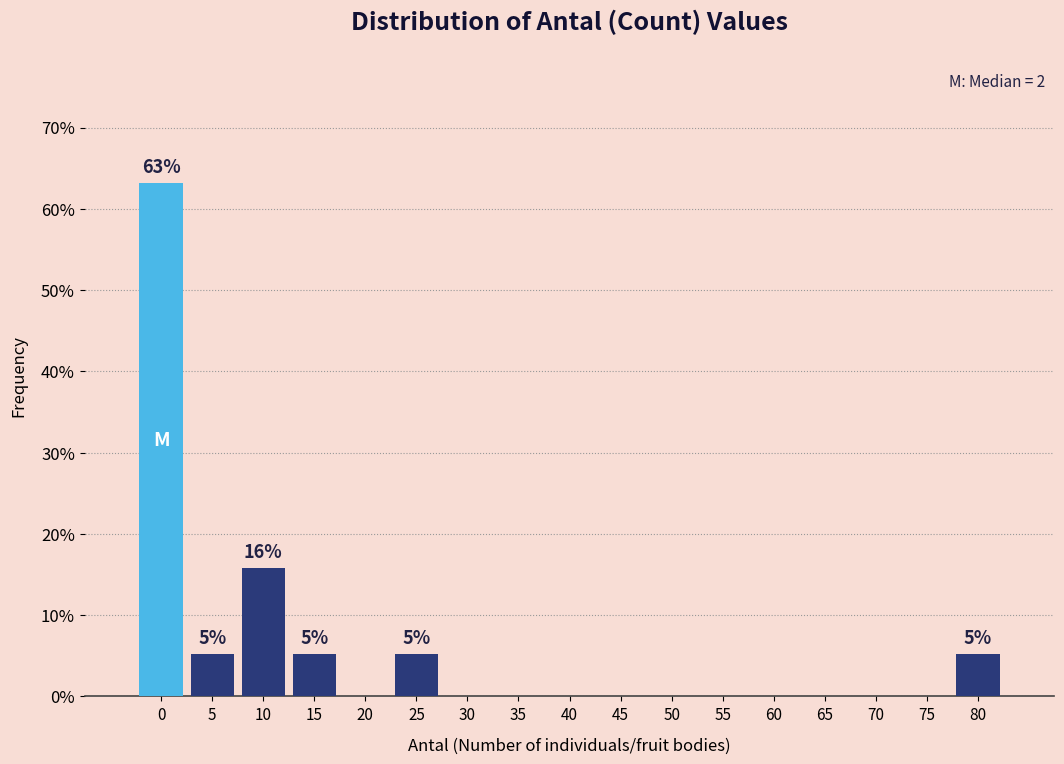

Reading left to right, what are all the values shown in this chart?

0=63.2	5=5.3	10=15.8	15=5.3	20=0.0	25=5.3	30=0.0	35=0.0	40=0.0	45=0.0	50=0.0	55=0.0	60=0.0	65=0.0	70=0.0	75=0.0	80=5.3